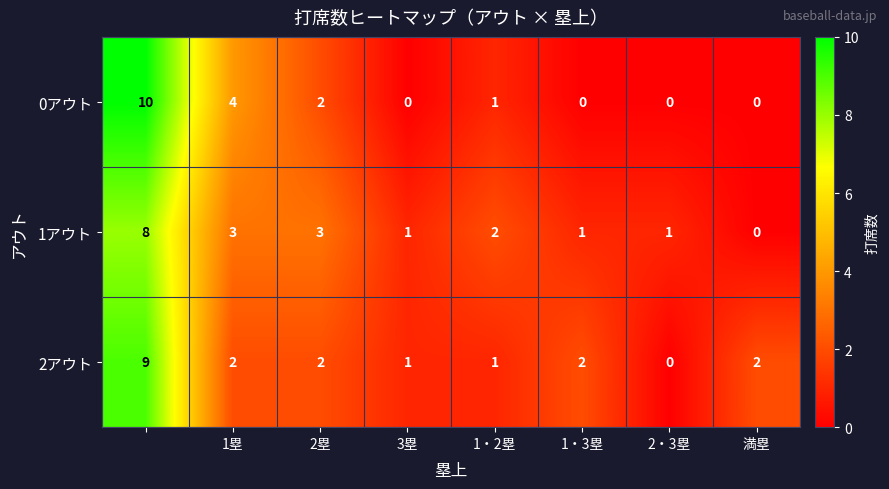

How many 2アウト values are between 1 and 2?

6